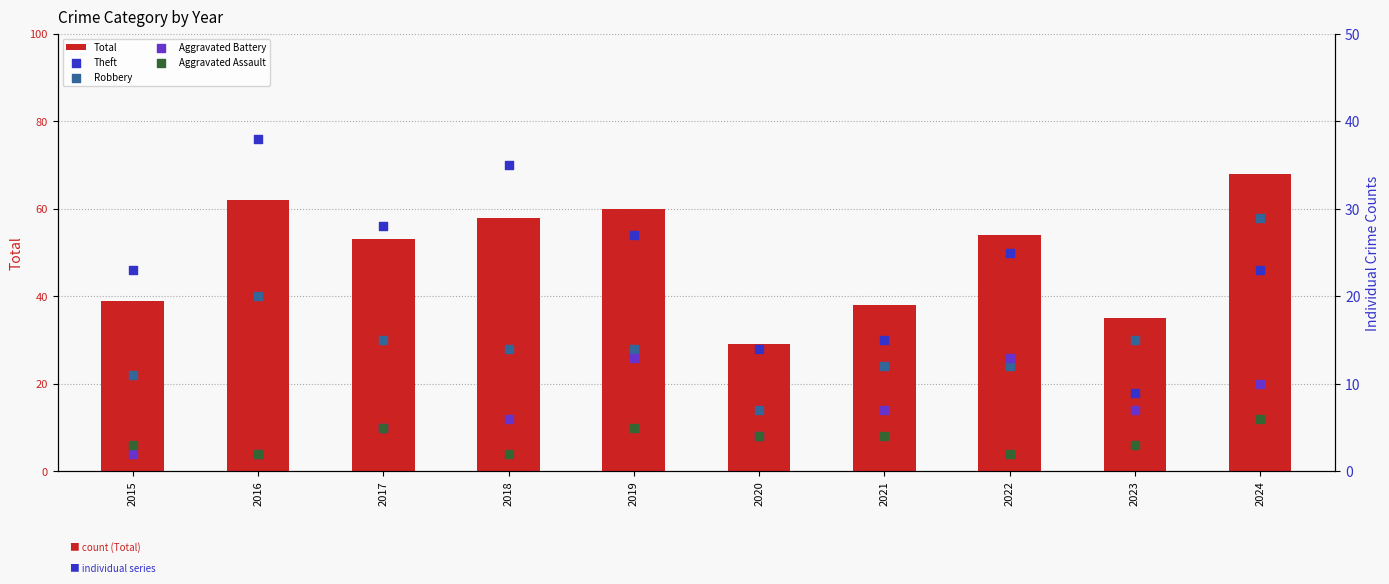

Which series has the largest total across all categories?

Total